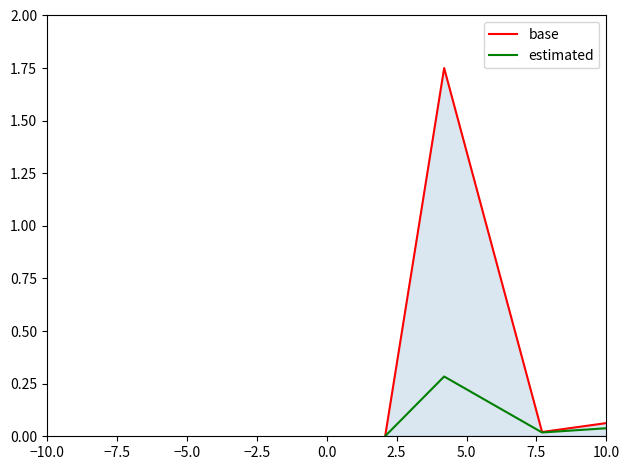

How many lines are shown in the chart?

2